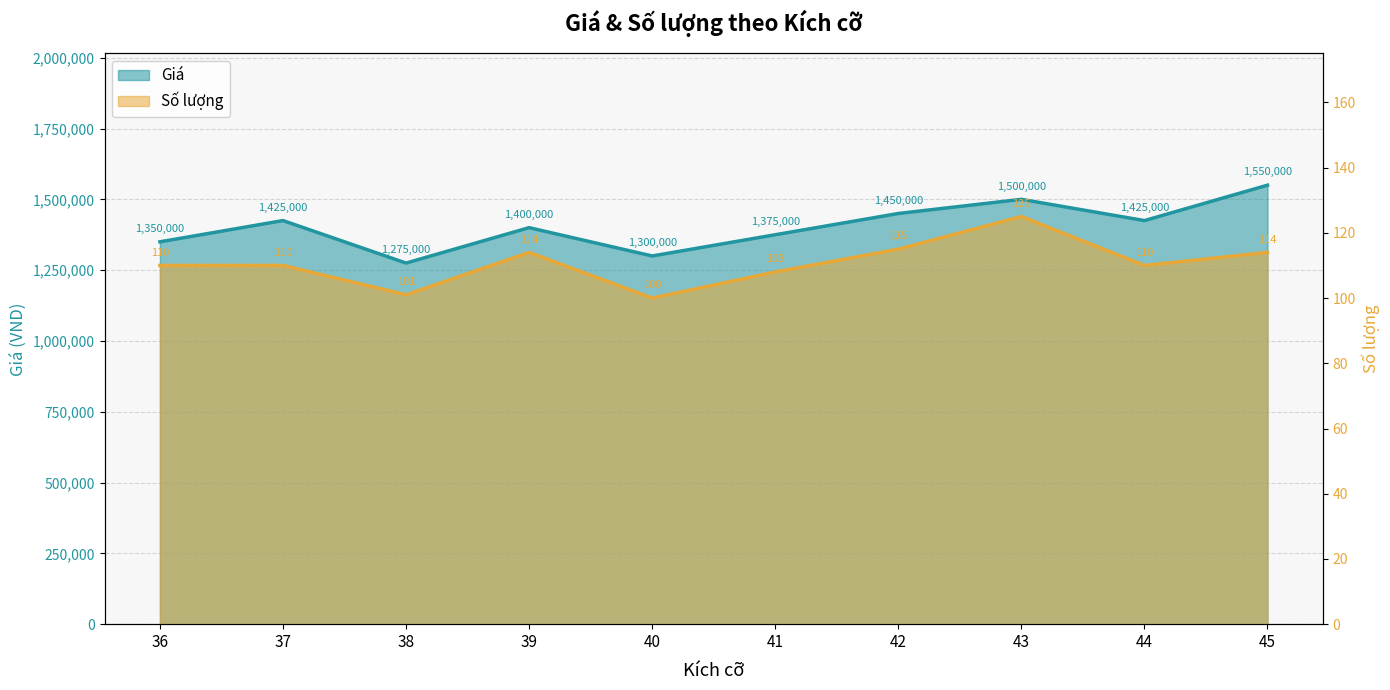

Rank the series by their maximum value, from highest to lowest.

Giá, Số lượng